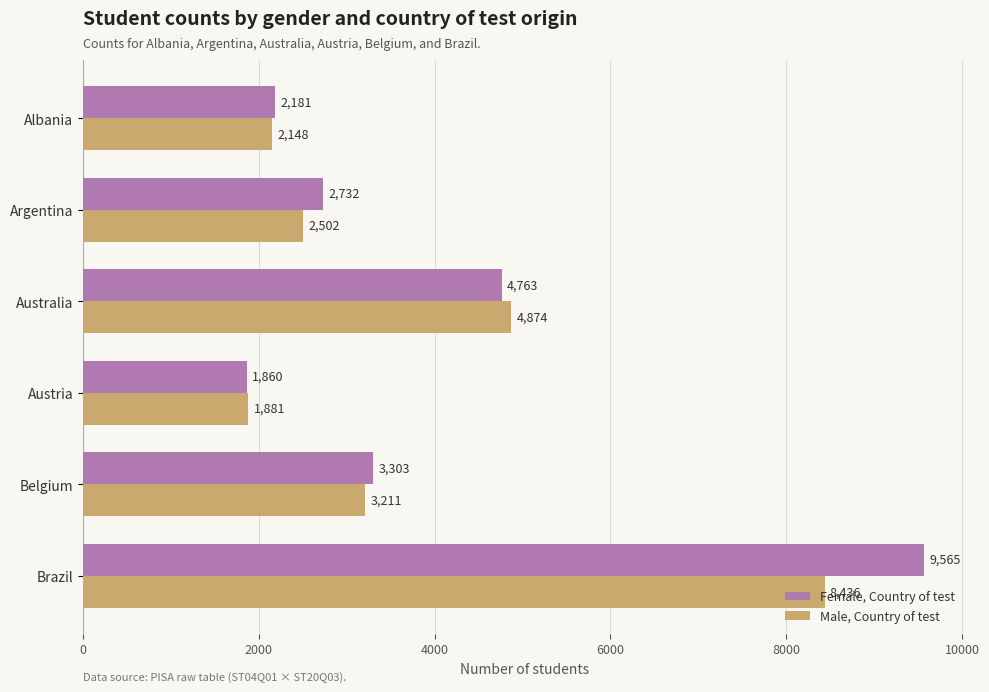

At how many categories does at least one series exceed 8598?

1